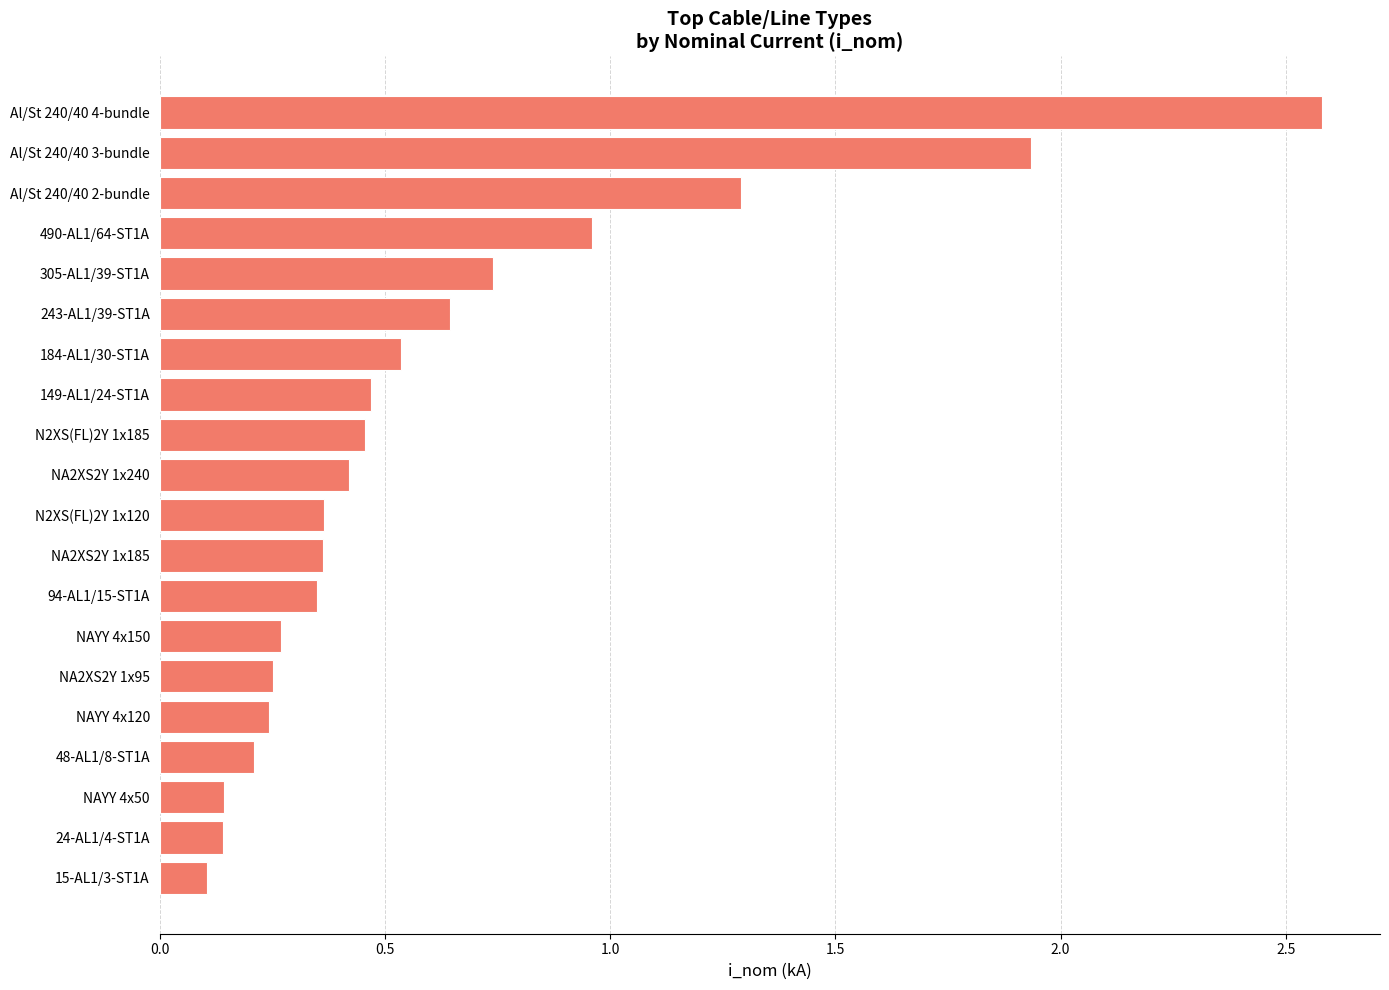

What is the sum of all values?

12.5